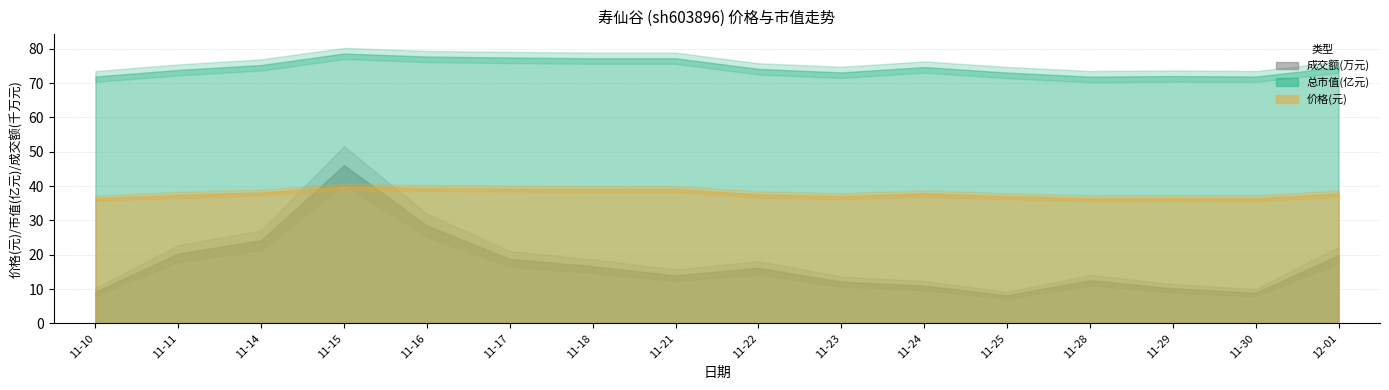

What is the sum of all 价格 values?

606.1